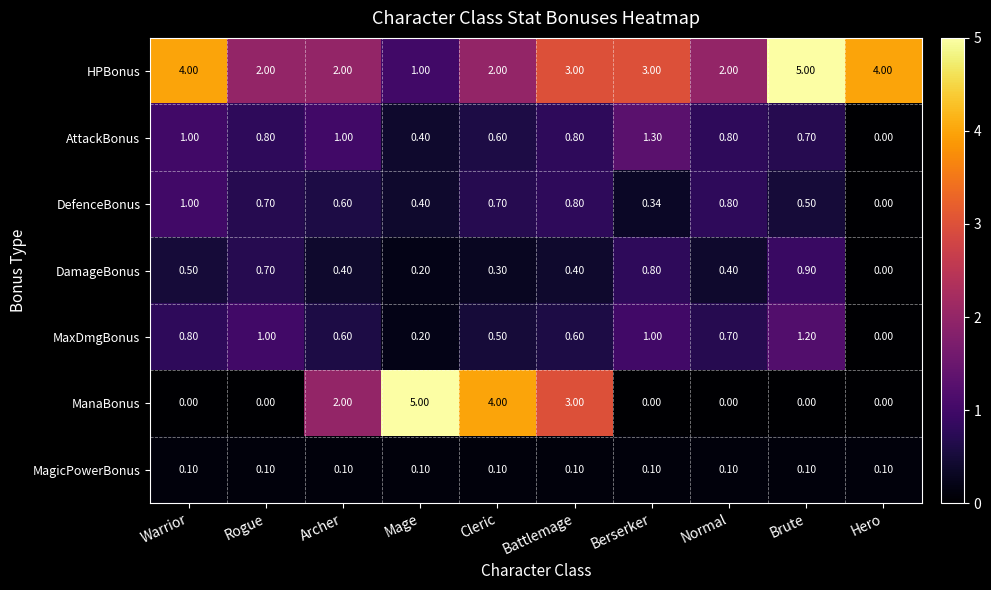

Rank the series at Brute from lowest to highest value.

ManaBonus, MagicPowerBonus, DefenceBonus, AttackBonus, DamageBonus, MaxDmgBonus, HPBonus